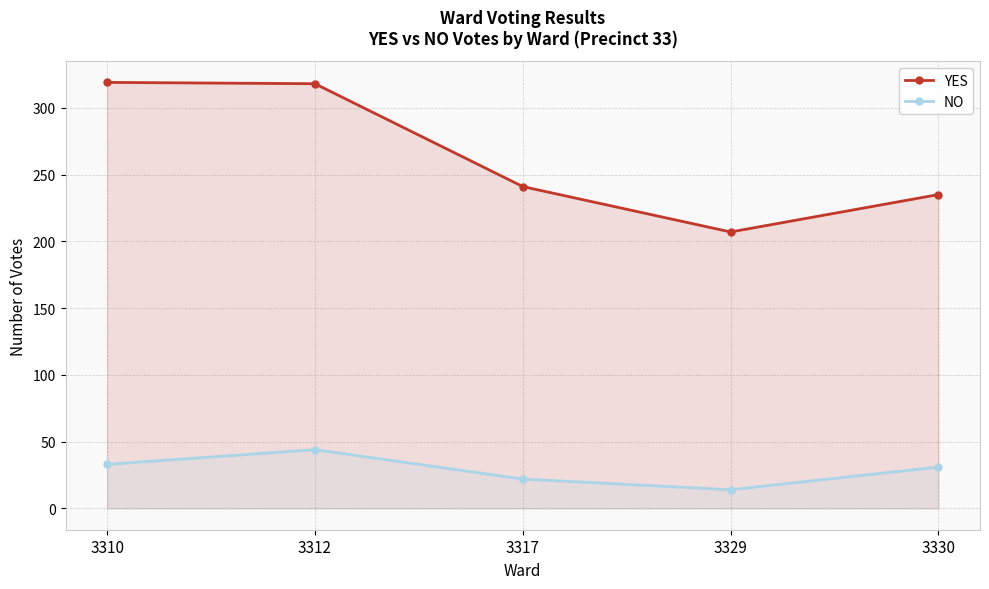

Reading right to left, extract all data points from this chart.

YES: 3330=235	3329=207	3317=241	3312=318	3310=319
NO: 3330=31	3329=14	3317=22	3312=44	3310=33